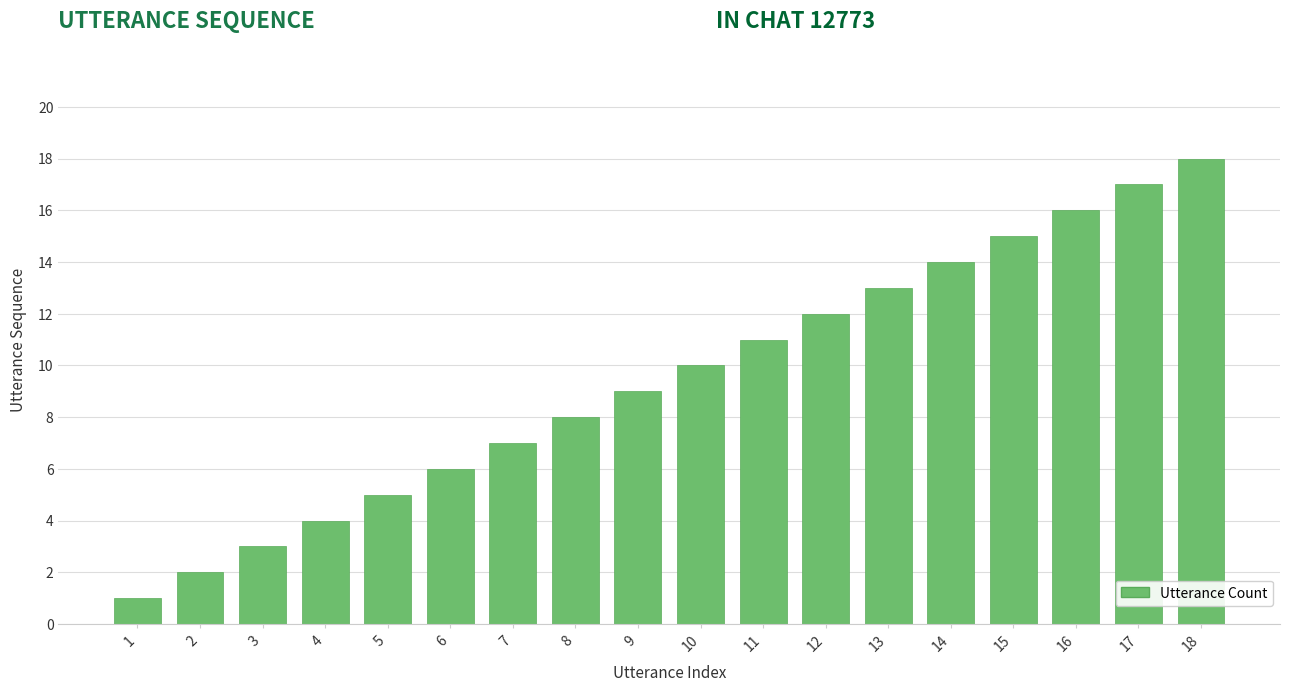

True or false: the data shows 13 at 13.

True